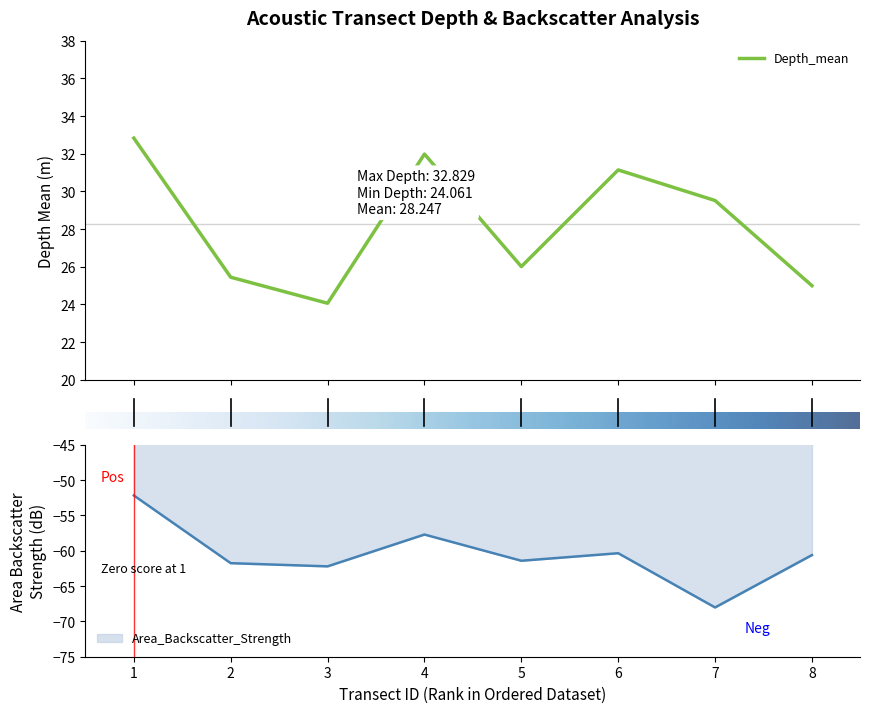

Where is the first local maximum for Area_Backscatter_Strength?

4